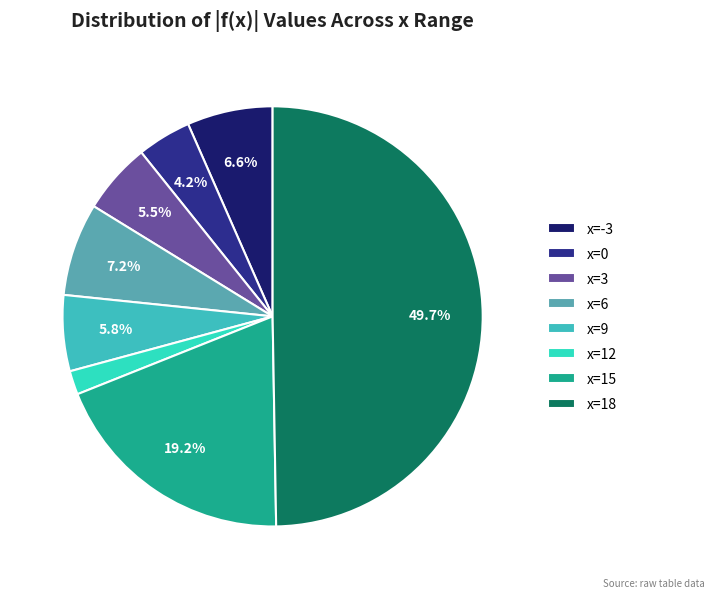

True or false: x=6 accounts for 1% of the total.

False